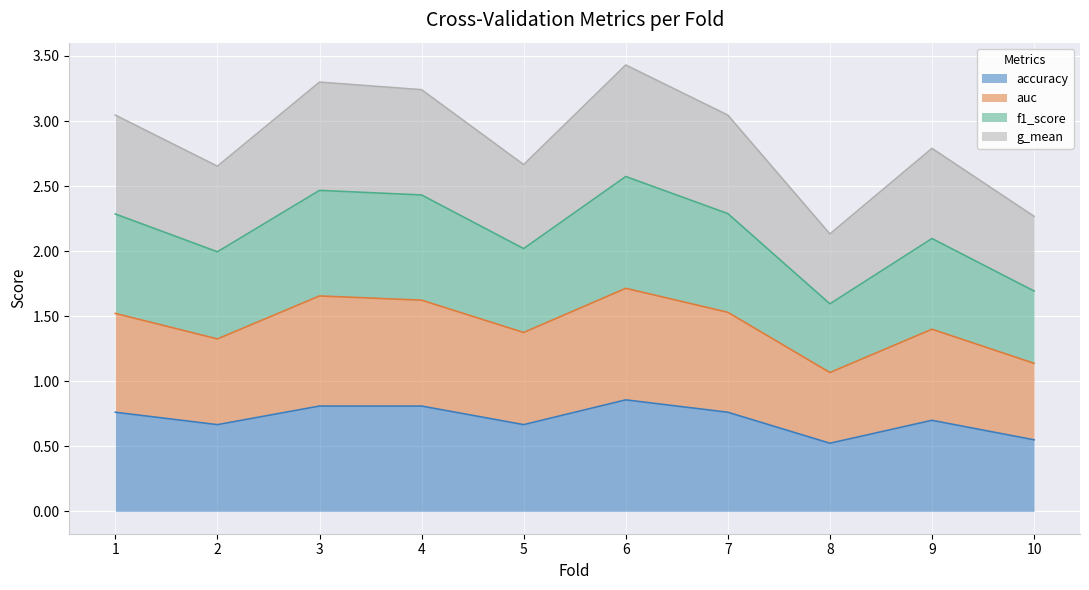

What is the total value across all series at 8?

2.1